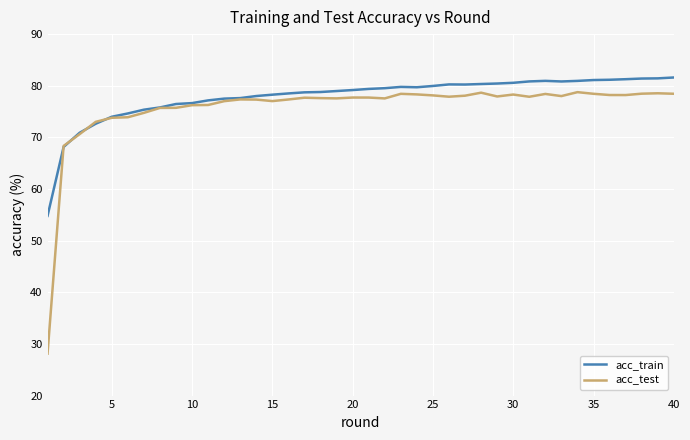

List the series in order of their peak value, lowest first.

acc_test, acc_train